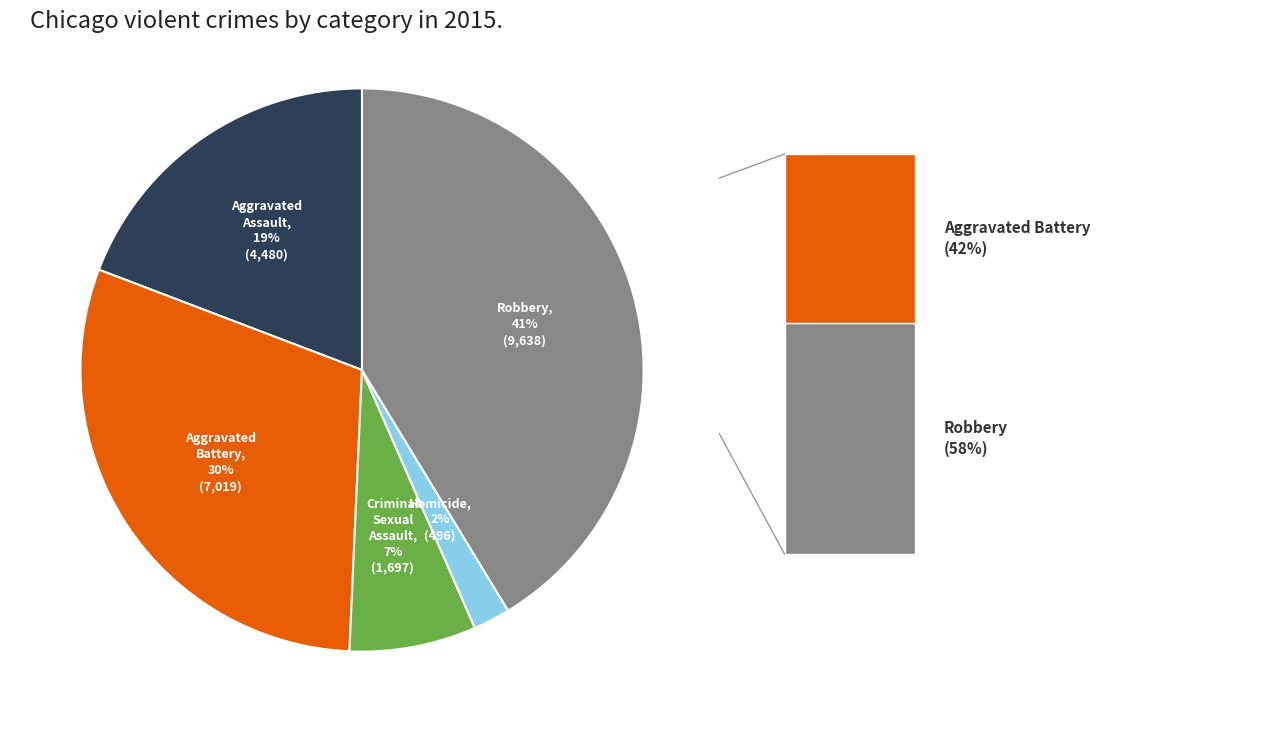

Combined, do Aggravated Assault and Homicide account for over 50%?

No